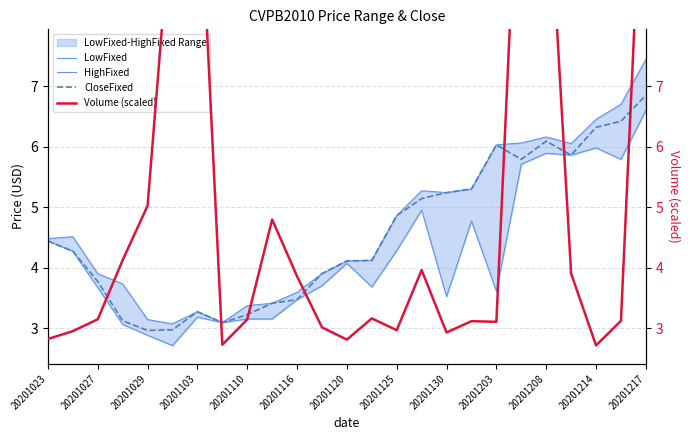

The value of CloseFixed at 20201029 is 4.9. True or false?

False